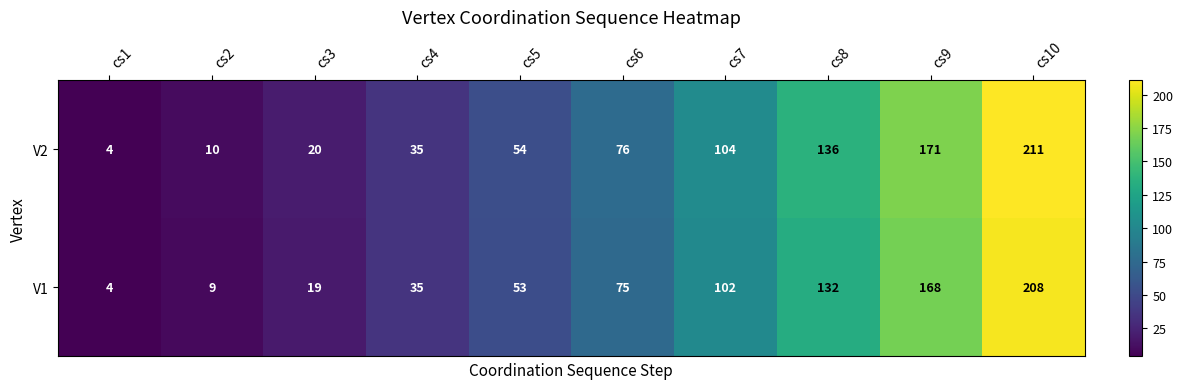

Which series has the largest range (max minus min)?

V2